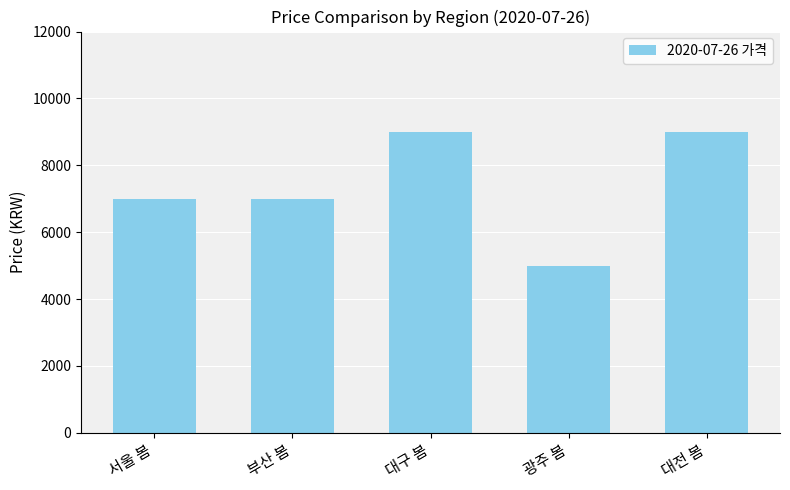

What is the change in value from 광주 봄 to 대전 봄?

+4000